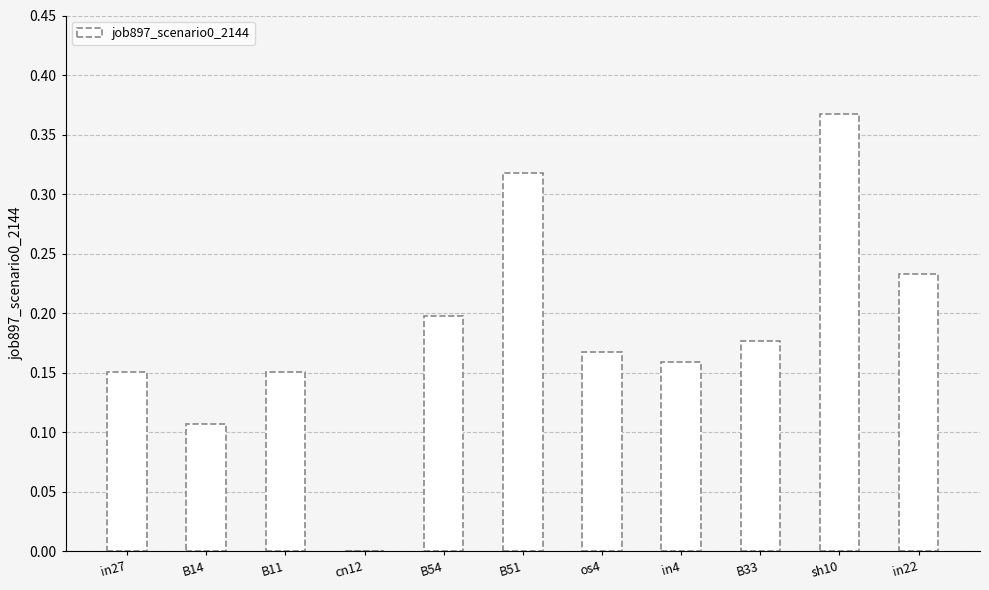

Are the bars grouped side by side (vs. stacked)?

No